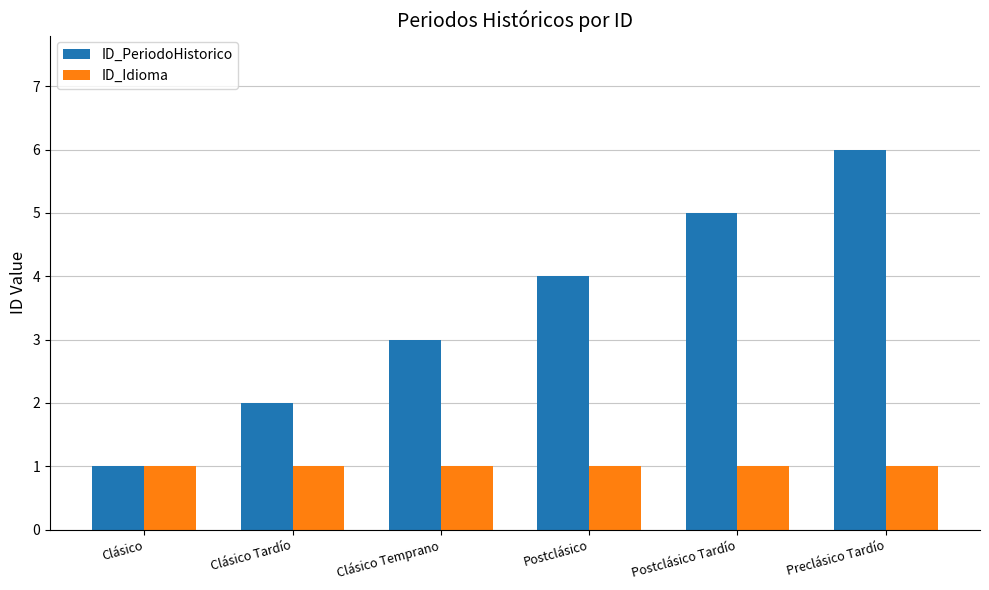

The ID_Idioma series shows 1 at Preclásico Tardío. True or false?

True